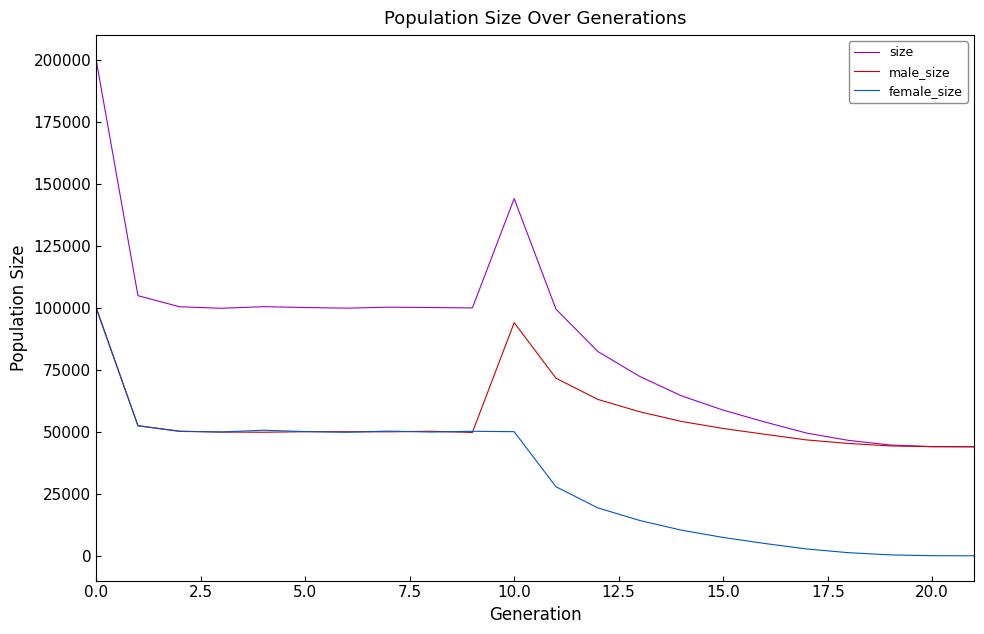

Rank the series by their average value, from lowest to highest.

female_size, male_size, size